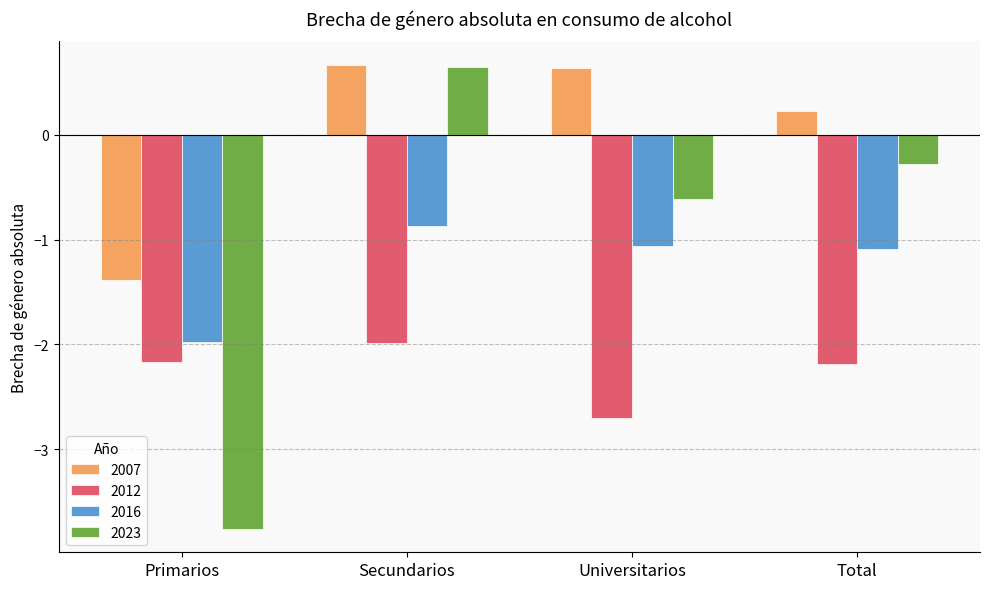

At Total, list the series in order from largest to smallest.

2007, 2023, 2016, 2012